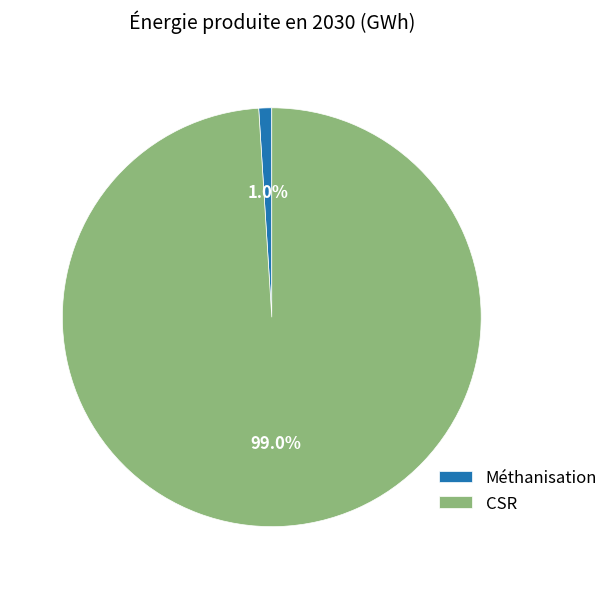

Which slice is the smallest?

Méthanisation